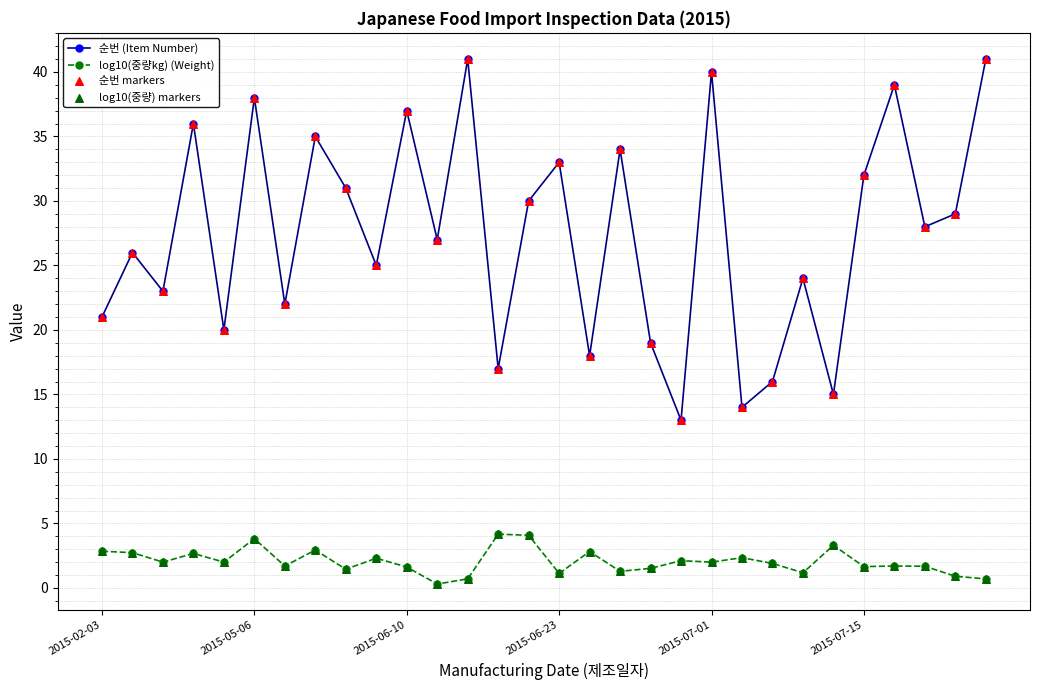

Which series has the widest spread of values?

순번 (Item Number)